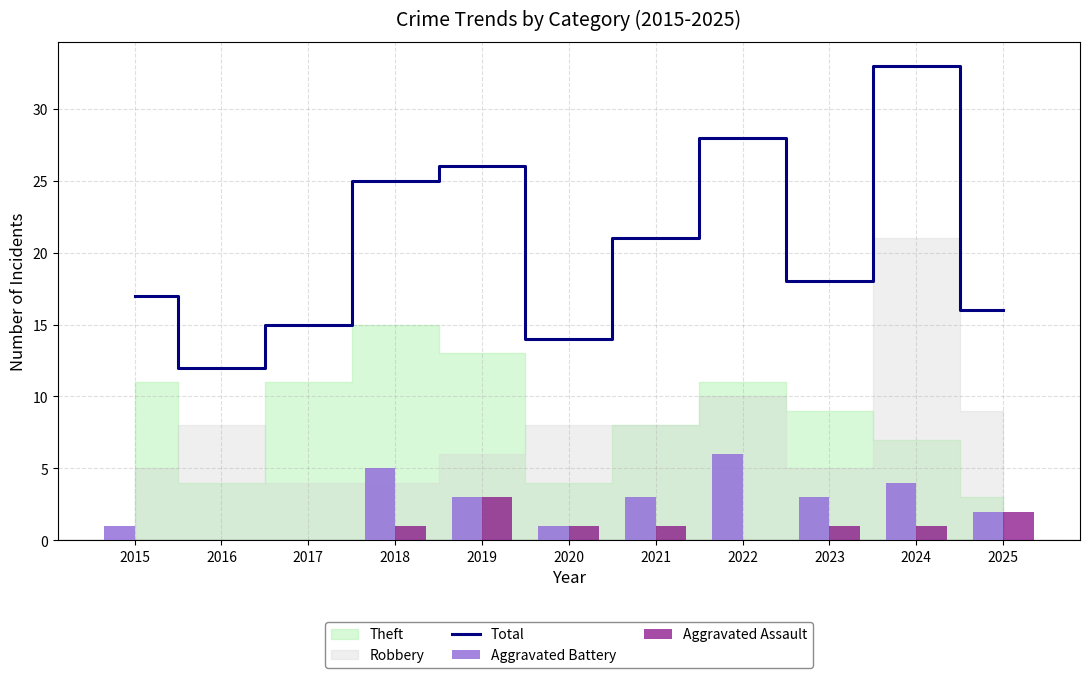

The Total series shows 17 at 2015. True or false?

True